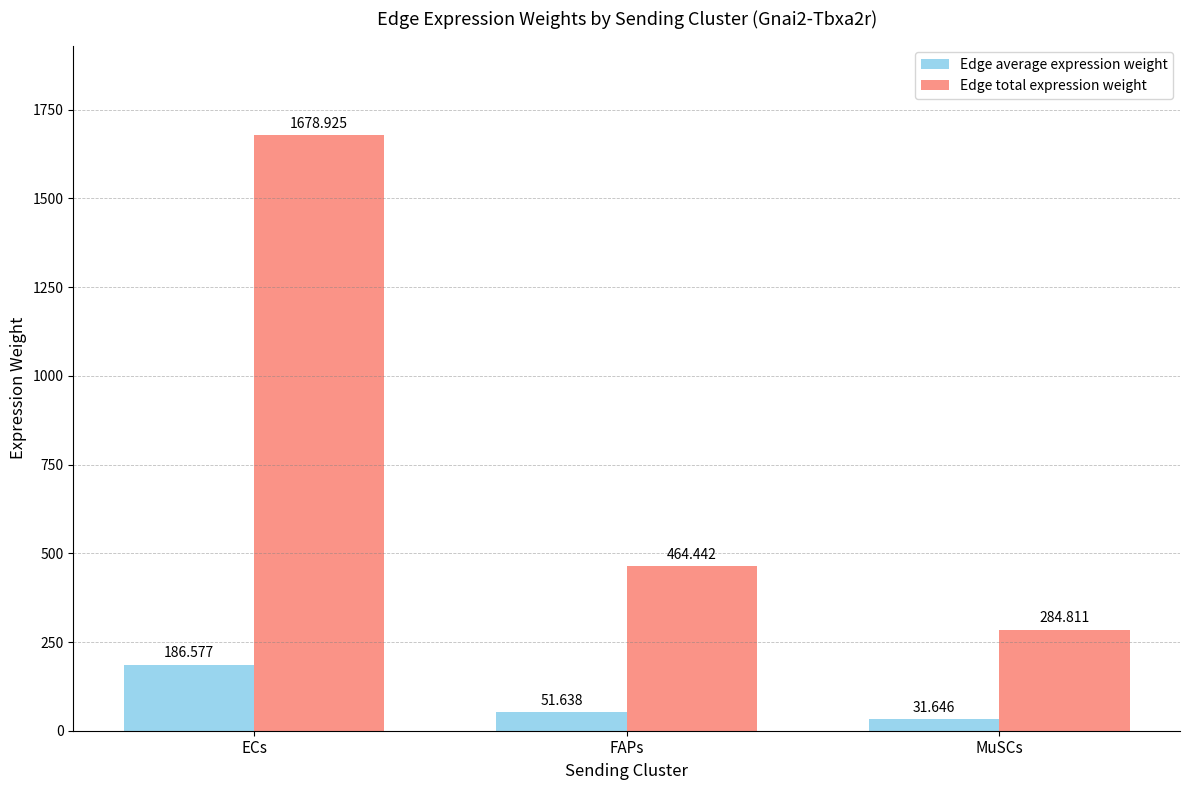

How many bars are there in each group?

2